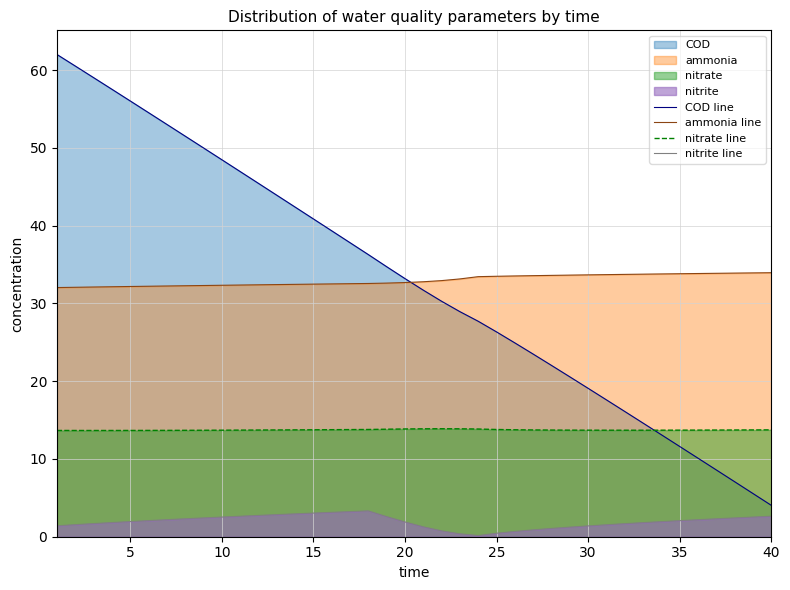

At which label does COD line reach its minimum?

40